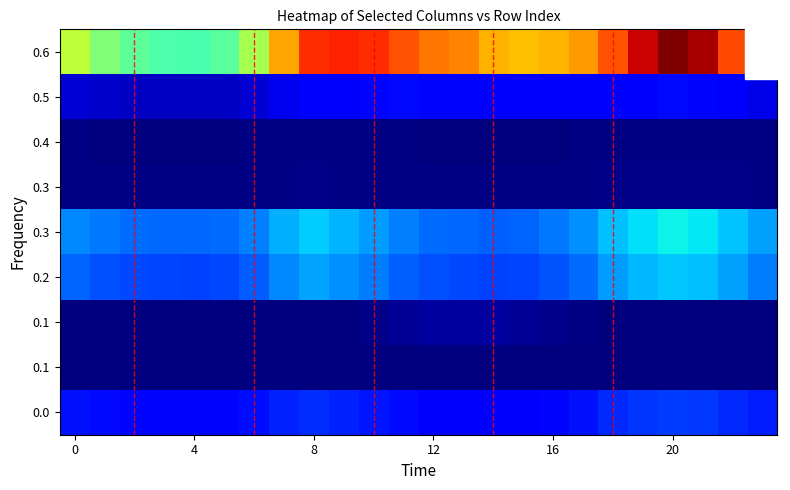

What is the greatest value displayed?

5.7